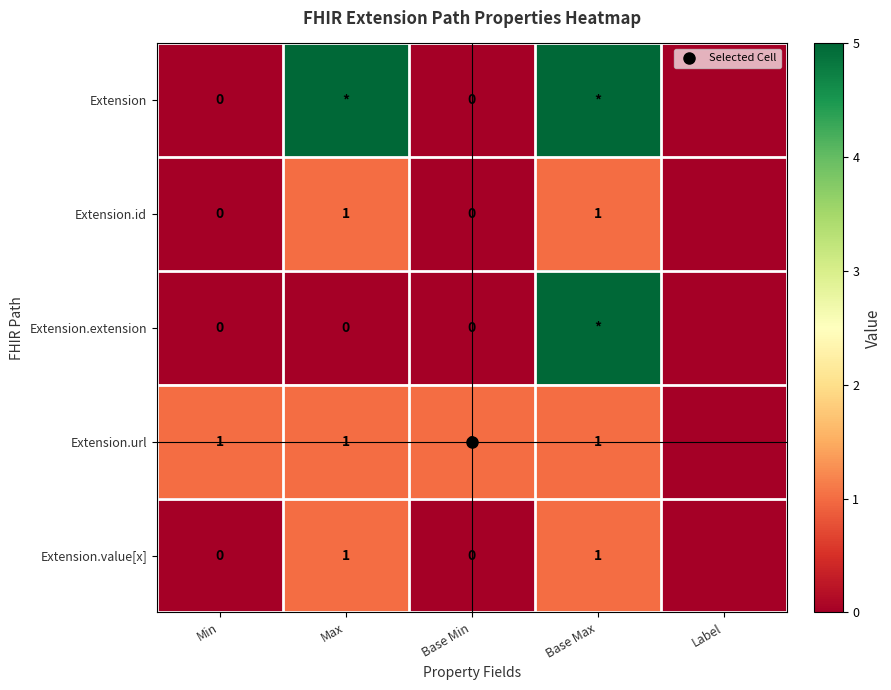

How many series are shown in this chart?

5